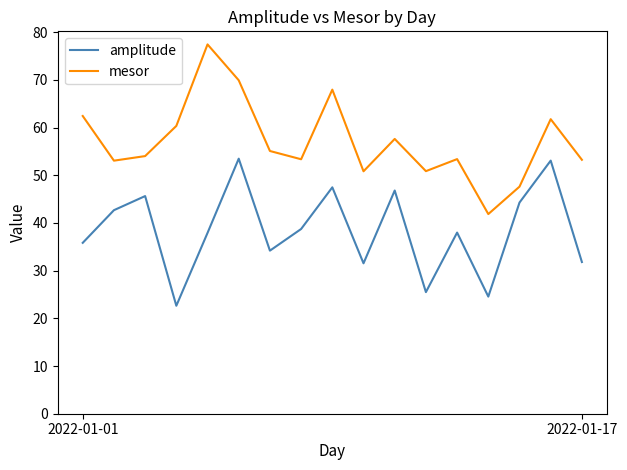

What is the difference between the maximum and minimum values in the amplitude series?

30.8